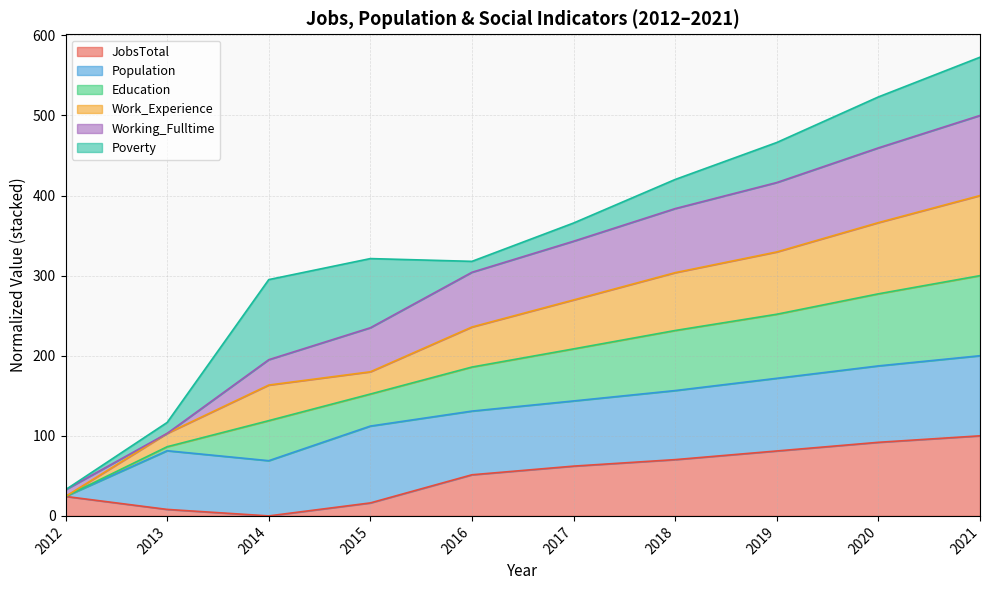

What is the difference between the maximum and minimum values in the JobsTotal series?

100.0